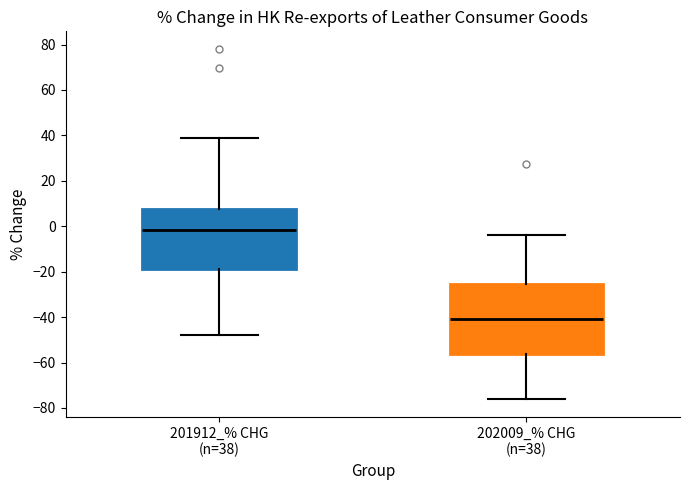

Reading left to right, transcribe this box plot: for each box, give where its median line is, the range the box spans, and where its two whiskers end, as read against the y-axis. The values are not printed on the chart, so give them approximately, as read against the axis.

201912_% CHG (n=38): median -2, box -18 to 8, whiskers -48 to 38
202009_% CHG (n=38): median -40, box -56 to -26, whiskers -76 to -4